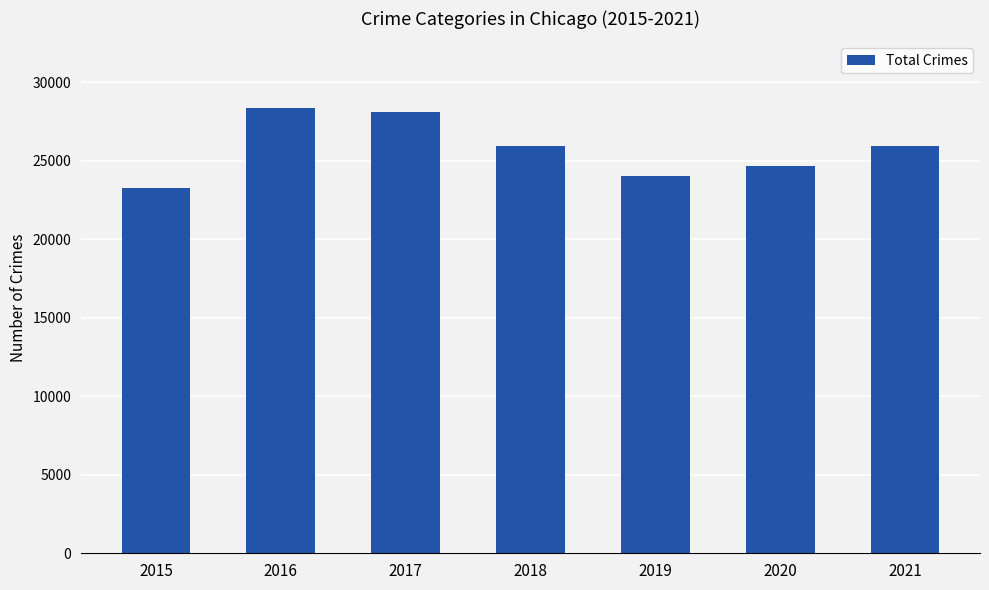

What value does the data have at 2016?

28346